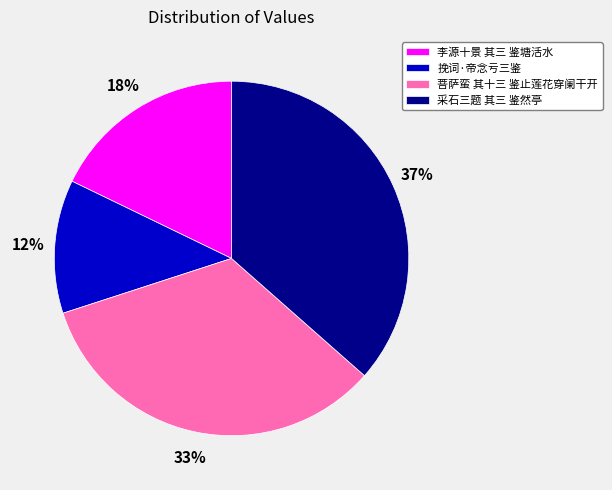

Count the number of slices in the pie.

4